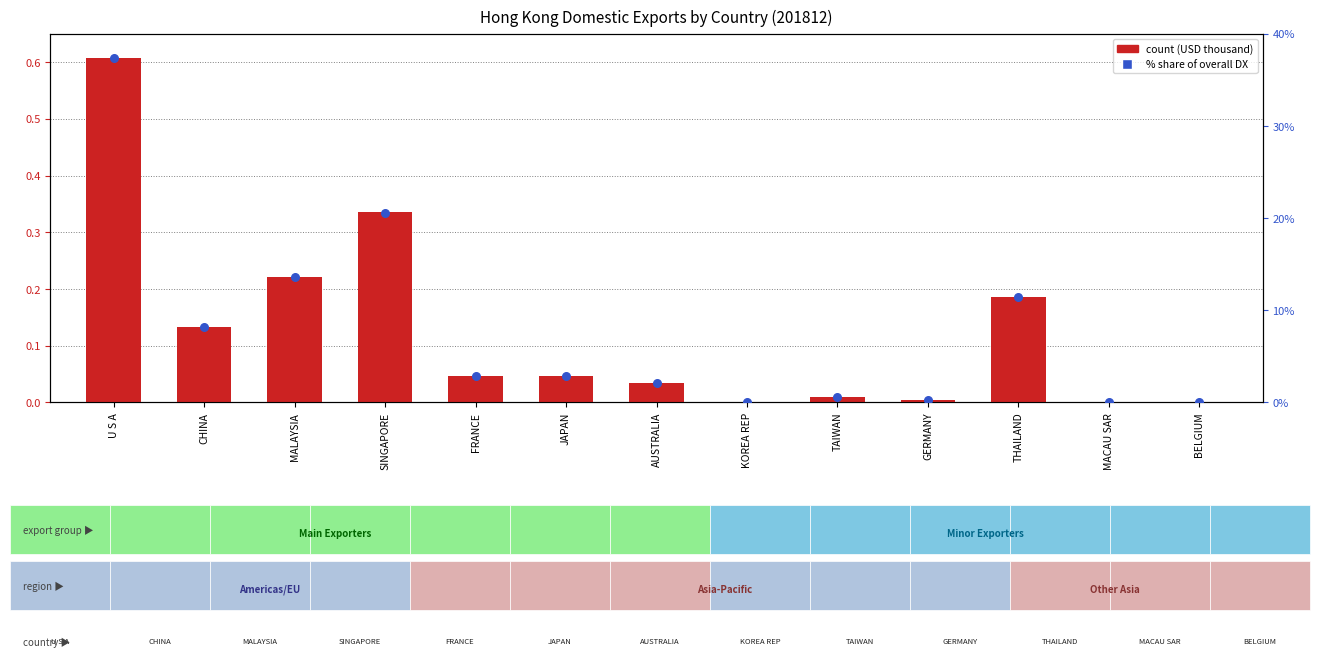

At which category is the sum across all series the highest?

U S A